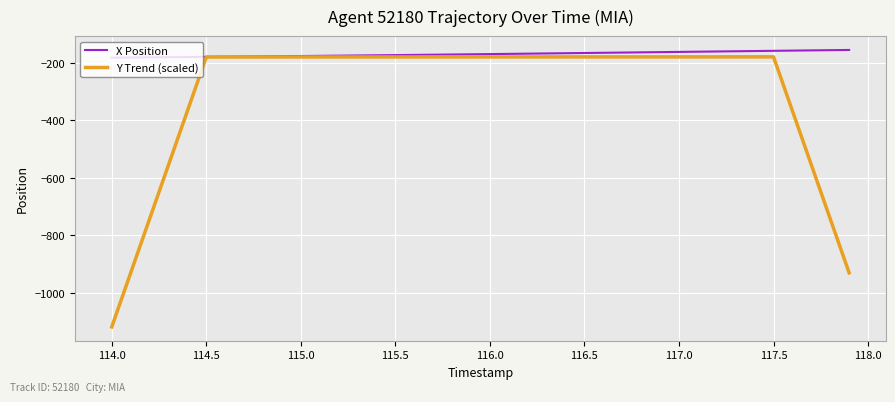

List the series in order of their overall mean, highest first.

X Position, Y Trend (scaled)